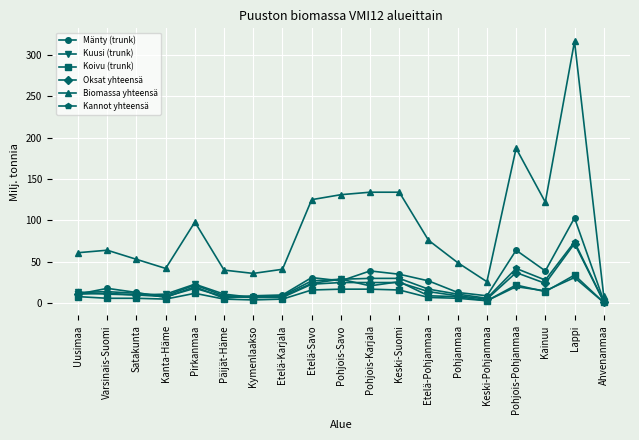

At which category does the chart reach its peak across all series?

Lappi